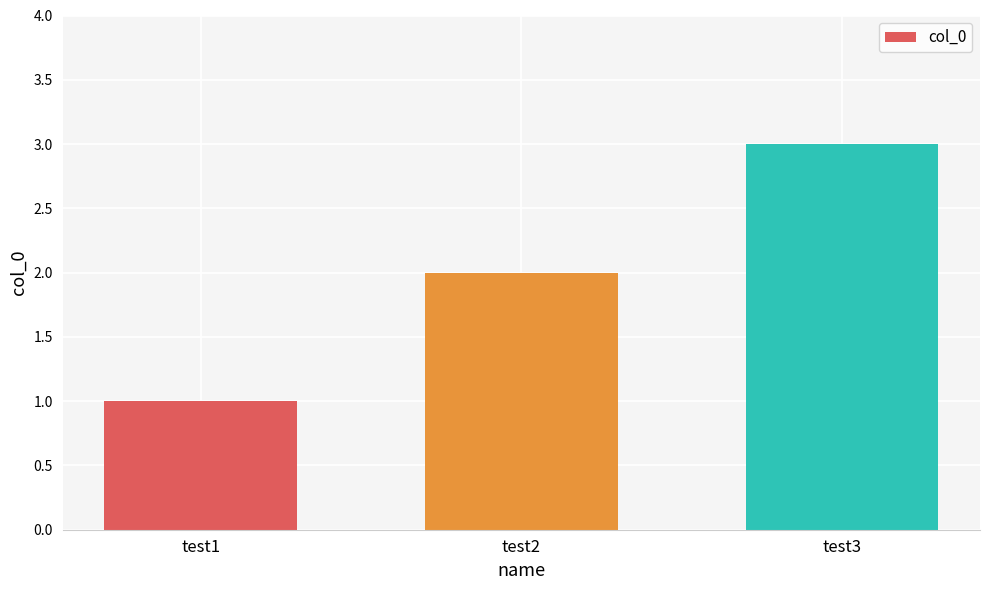

Rank the categories by value from highest to lowest.

test3, test2, test1